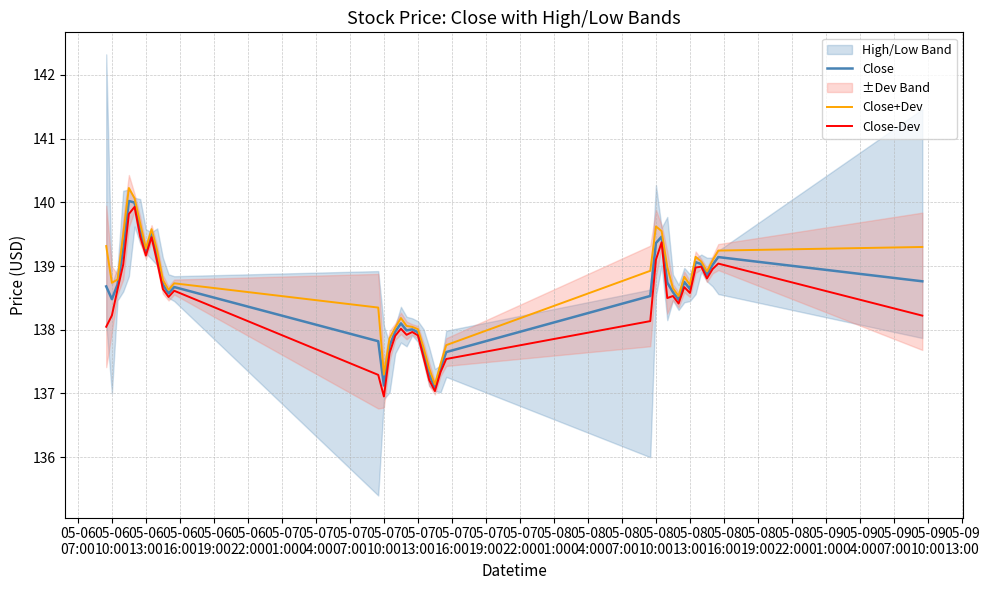

How many values in the Close-Dev series exceed 138?

28